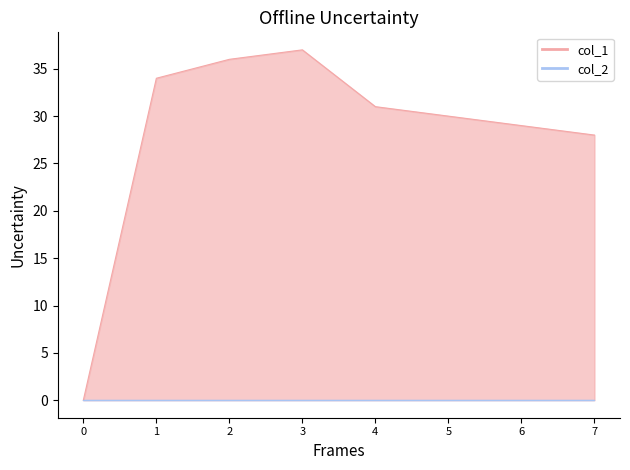

Rank the series by their average value, from lowest to highest.

col_2 line, col_1 line